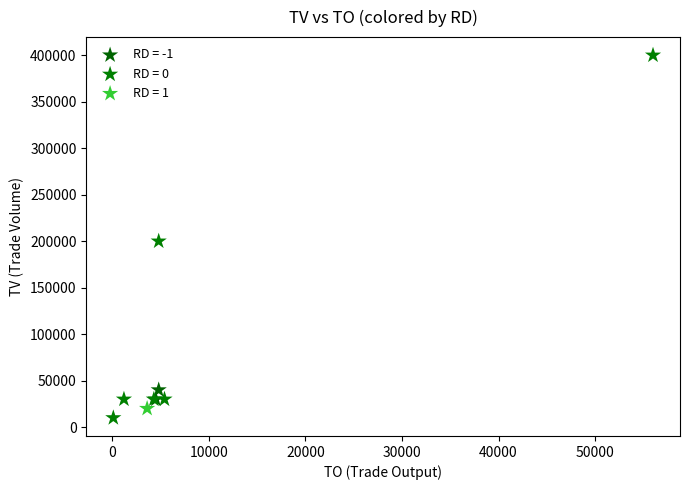

What are all the series names shown in the legend?

RD = -1, RD = 0, RD = 1